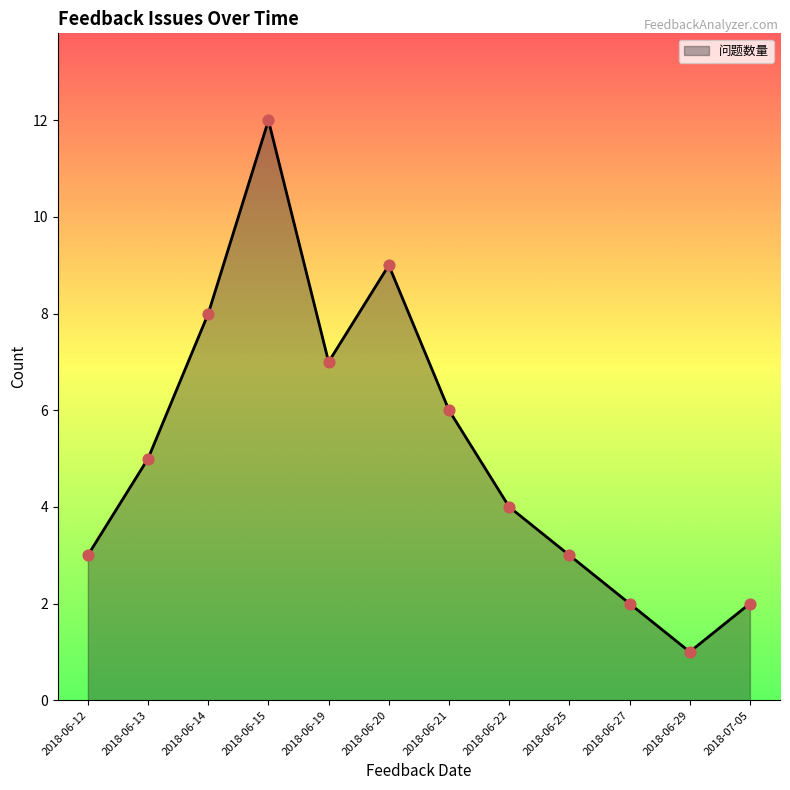

Which has a higher value, 2018-07-05 or 2018-06-13?

2018-06-13